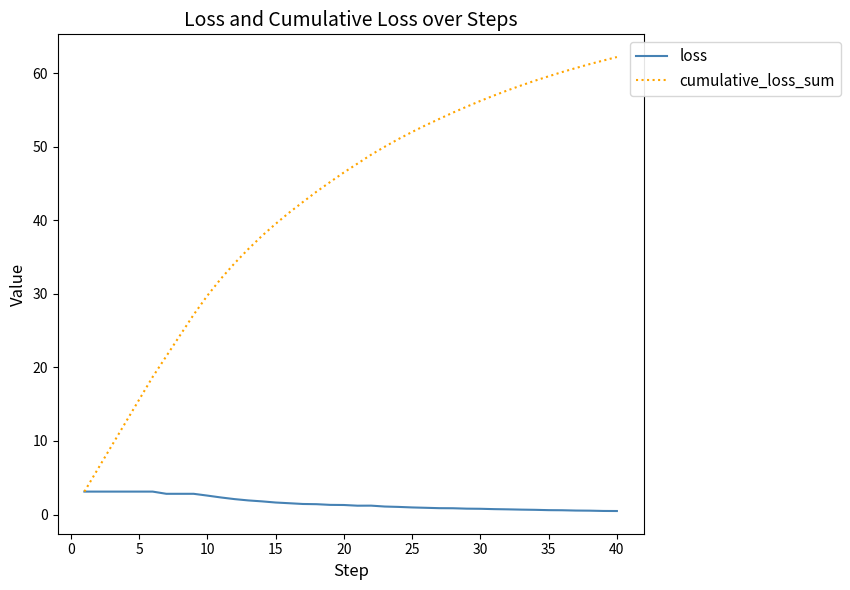

What is the sum of all loss values?

62.2